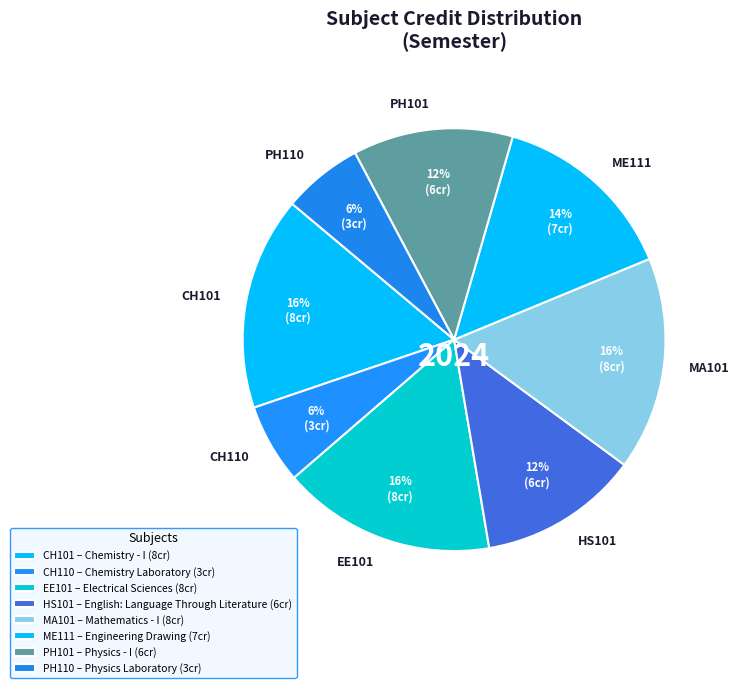

True or false: HS101 accounts for 12% of the total.

True